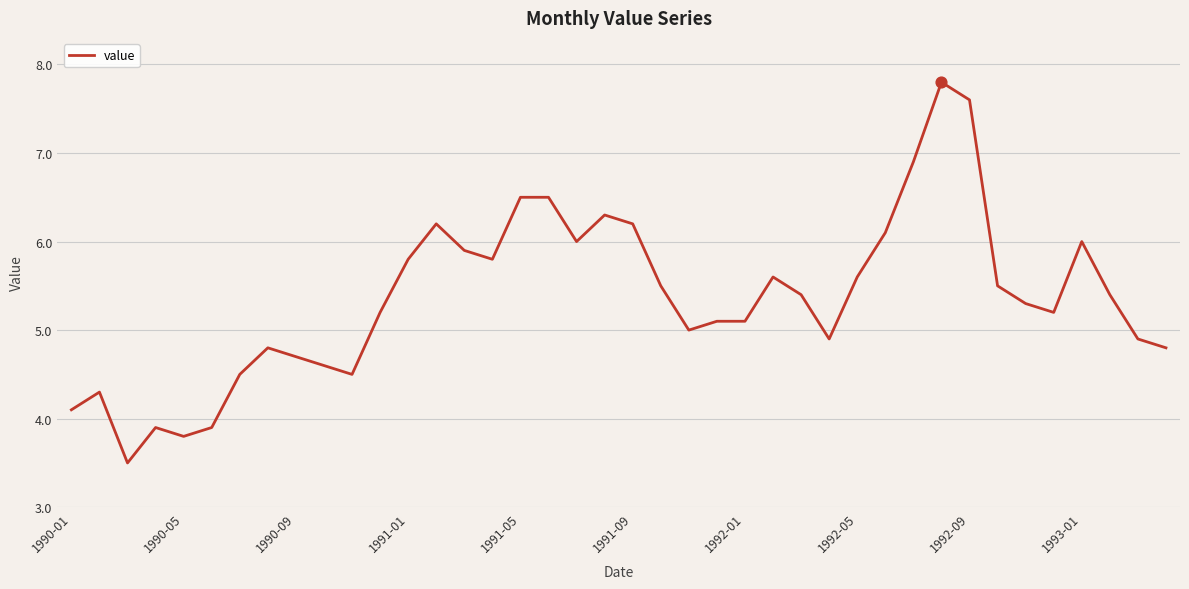

What is the difference between the maximum and minimum values?

4.3